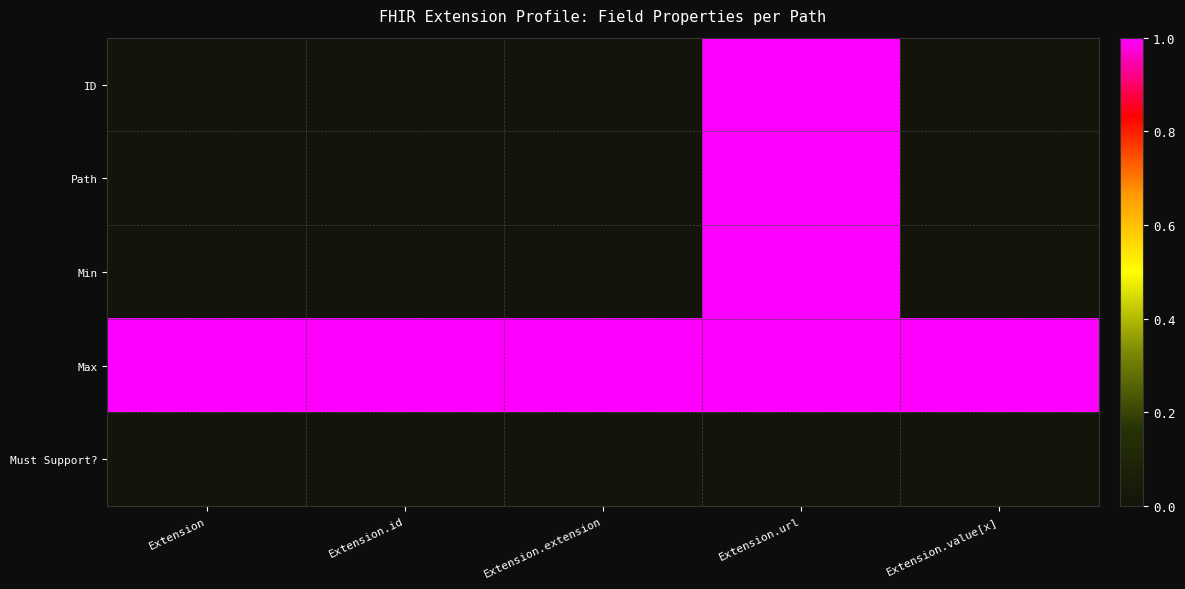

List the series in order of their peak value, lowest first.

Must Support?, ID, Path, Min, Max